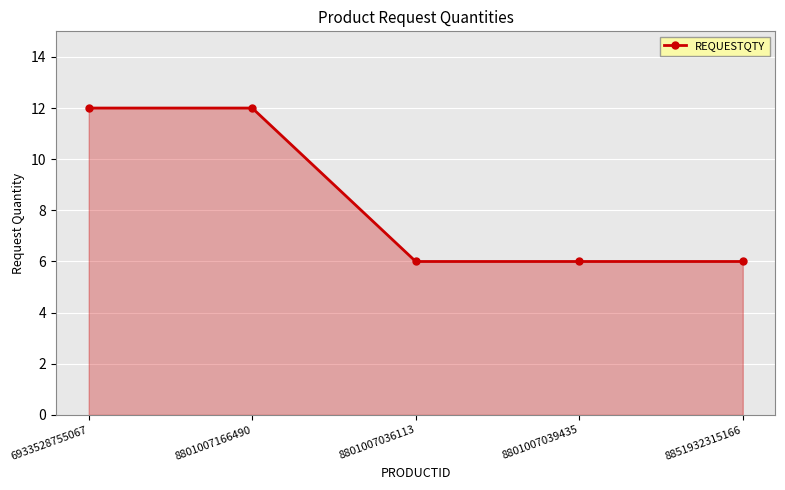

What is the change in value from 6933528755067 to 8851932315166?

-6